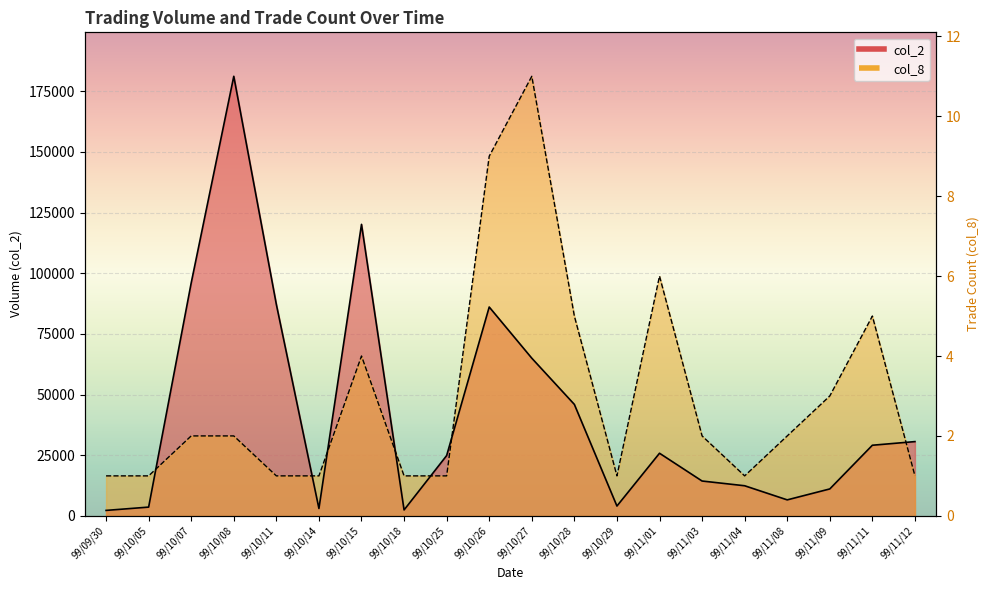

At which label does col_2 first exceed 25800?

99/10/07